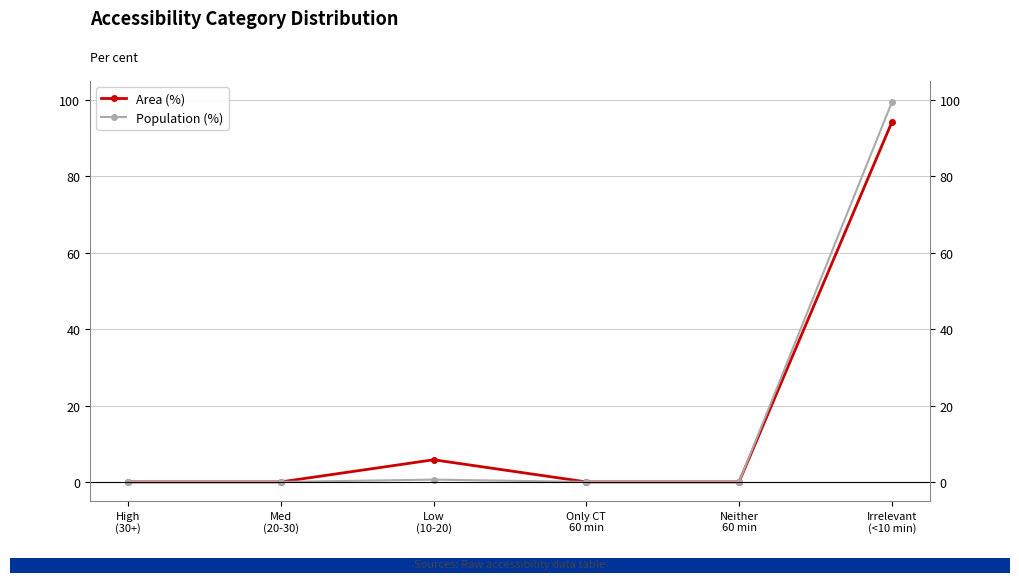

The Area (%) series shows 5.8 at Low
(10-20). True or false?

True